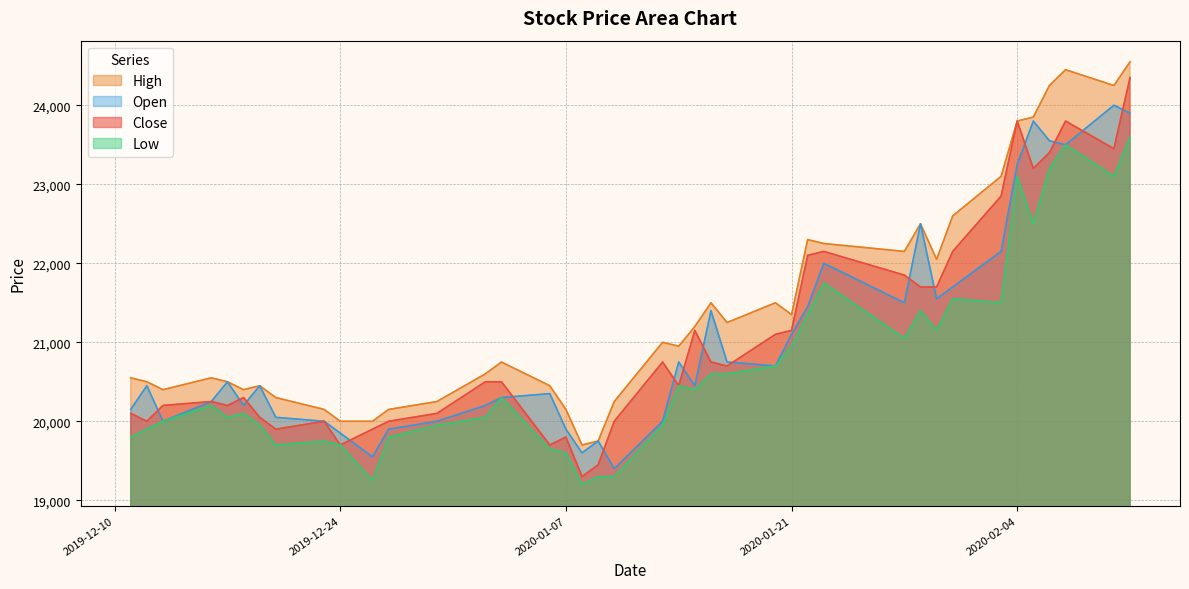

Where is the first local minimum for Open?

2019-12-13